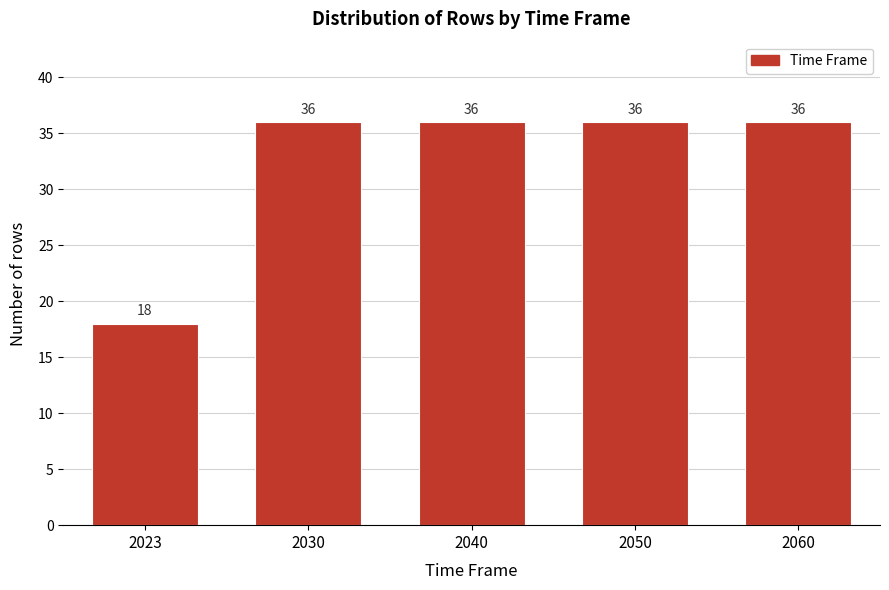

Reading right to left, list all the values displayed in this chart.

36	36	36	36	18